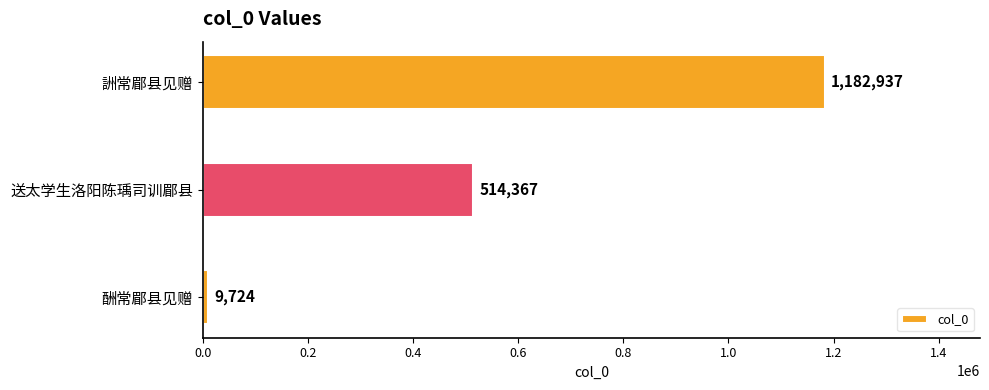

True or false: the data shows 514367 at 送太学生洛阳陈瑀司训郿县.

True